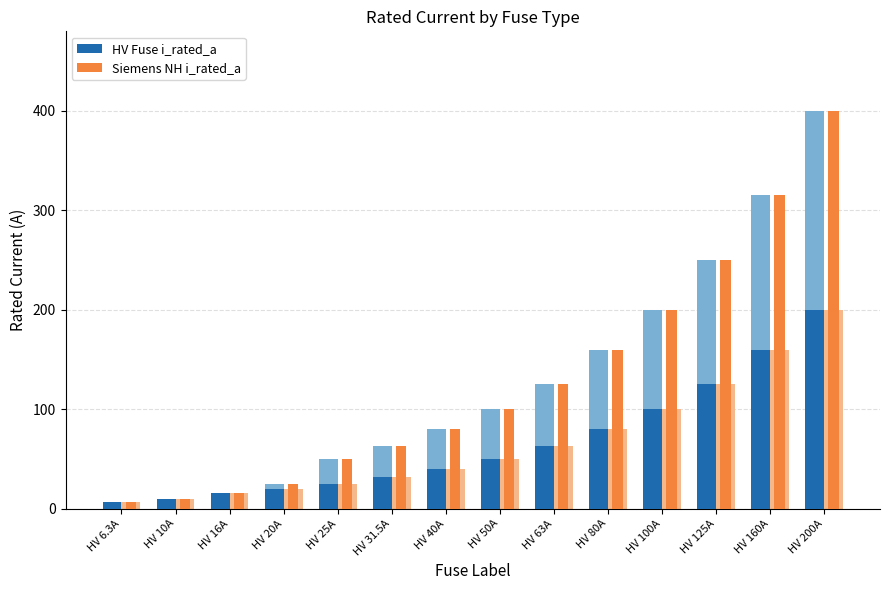

What is the spread (max minus min) of values at HV 80A?

80.0